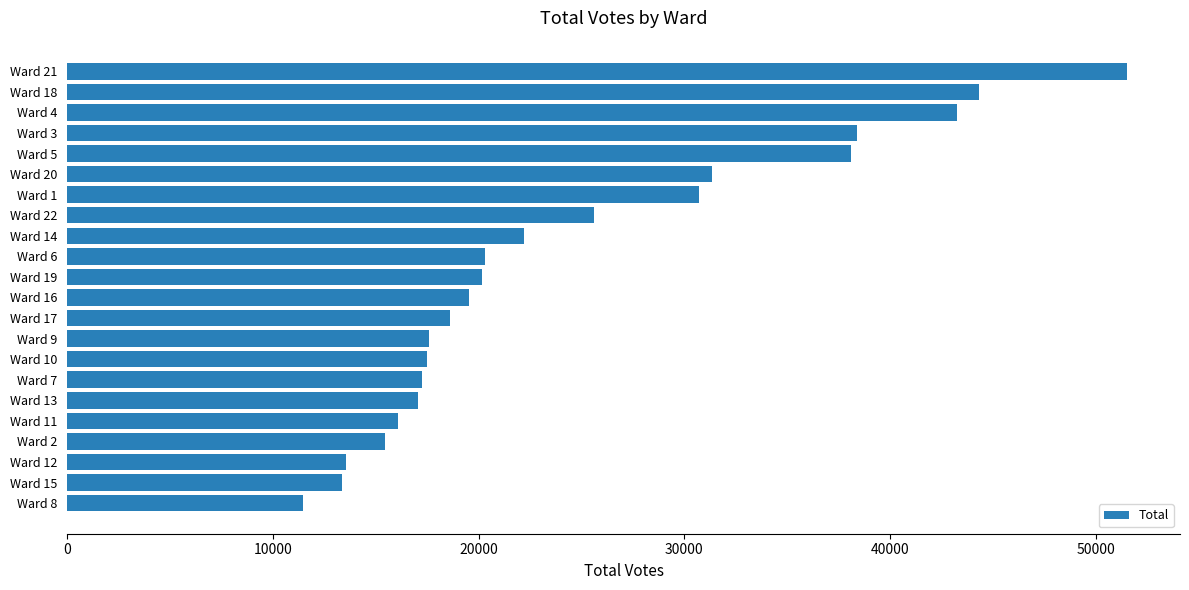

How many data points are less than 20155?

11